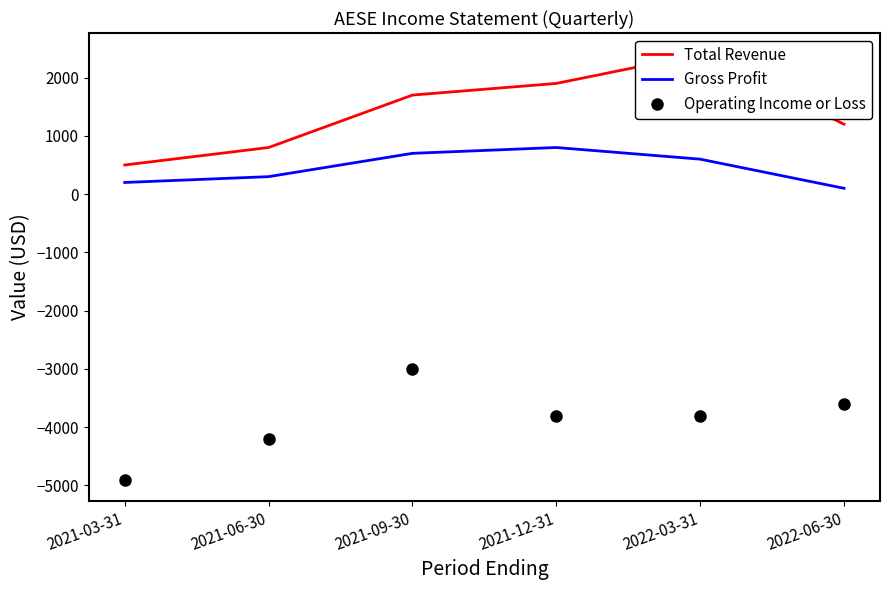

Reading left to right, what are all the values shown in this chart?

Total Revenue: 500	800	1700	1900	2400	1200
Gross Profit: 200	300	700	800	600	100
Operating Income or Loss: -4900	-4200	-3000	-3800	-3800	-3600